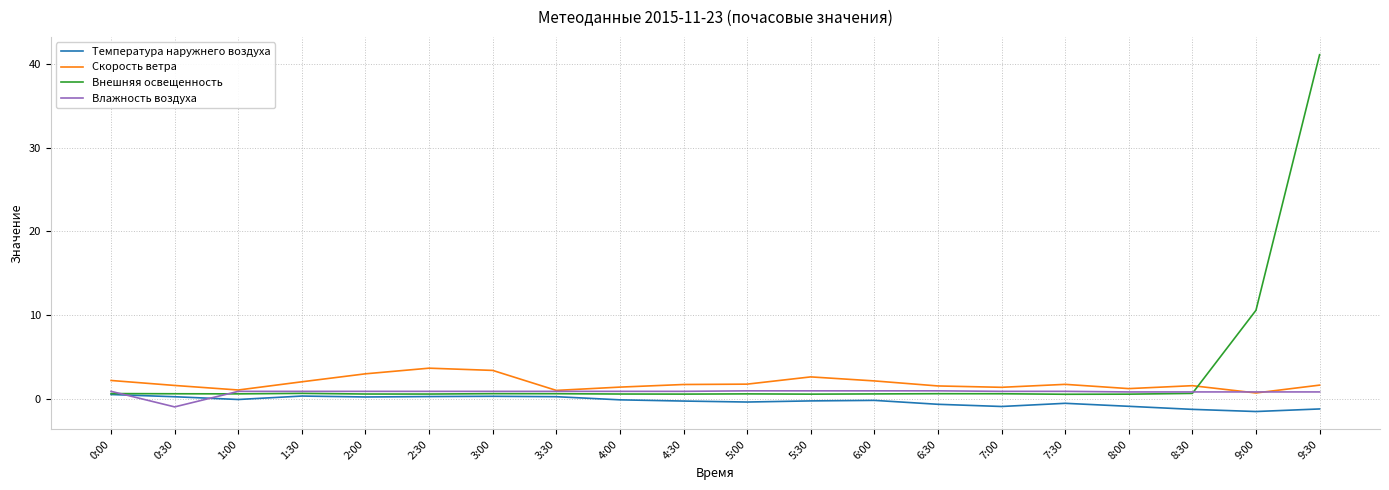

What is the lowest value of the Влажность воздуха series?

-1.0